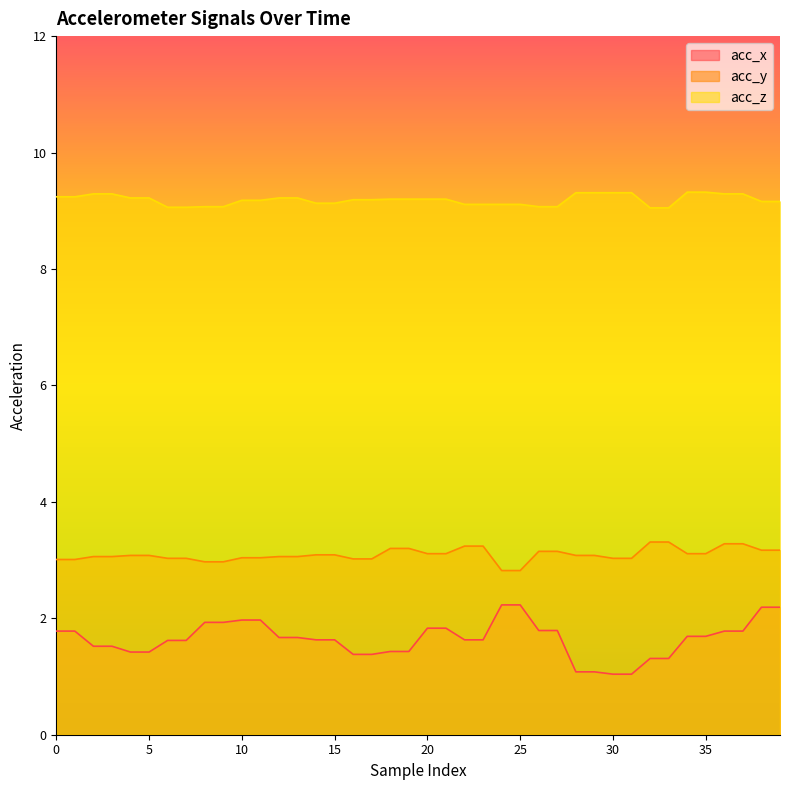

What is the minimum value for acc_z?

9.1